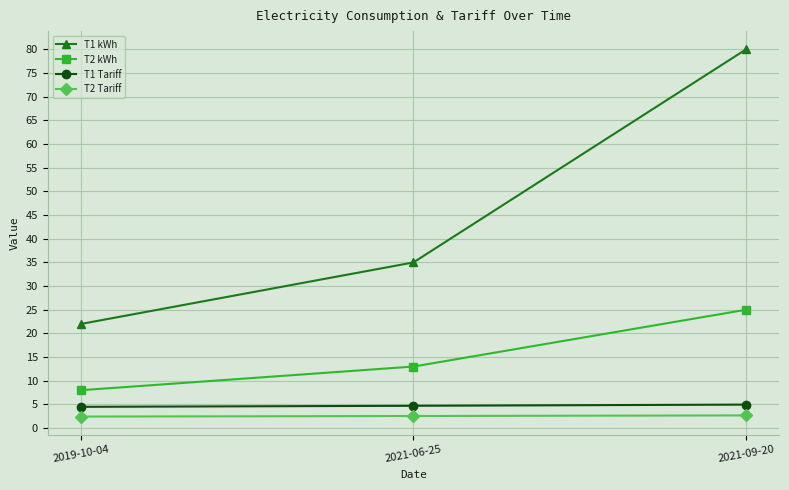

What is the sum of all T1 kWh values?

137.0